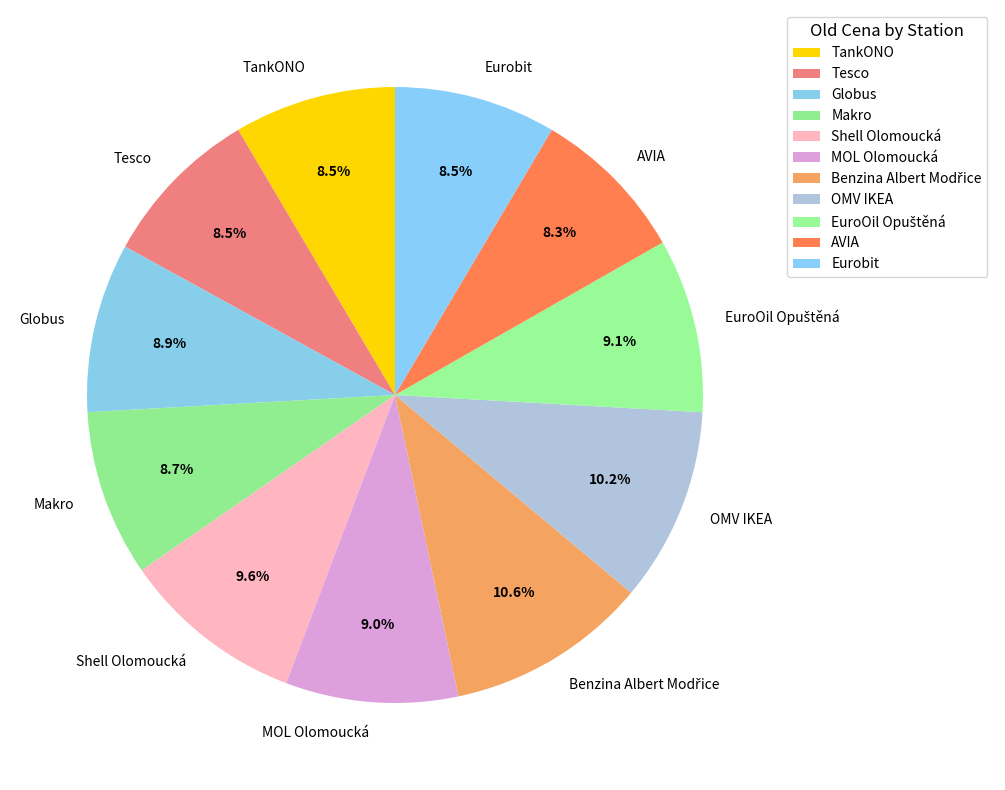

Is it true that Makro is 9% of the pie?

True